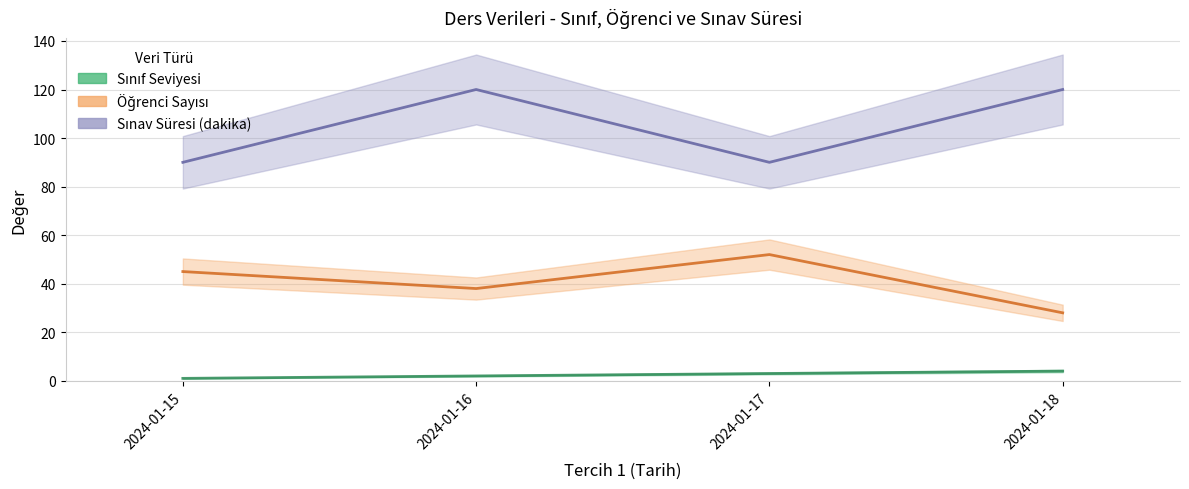

What is the sum of the Sınav Süresi (dakika) values at 2024-01-16 and 2024-01-15?

210